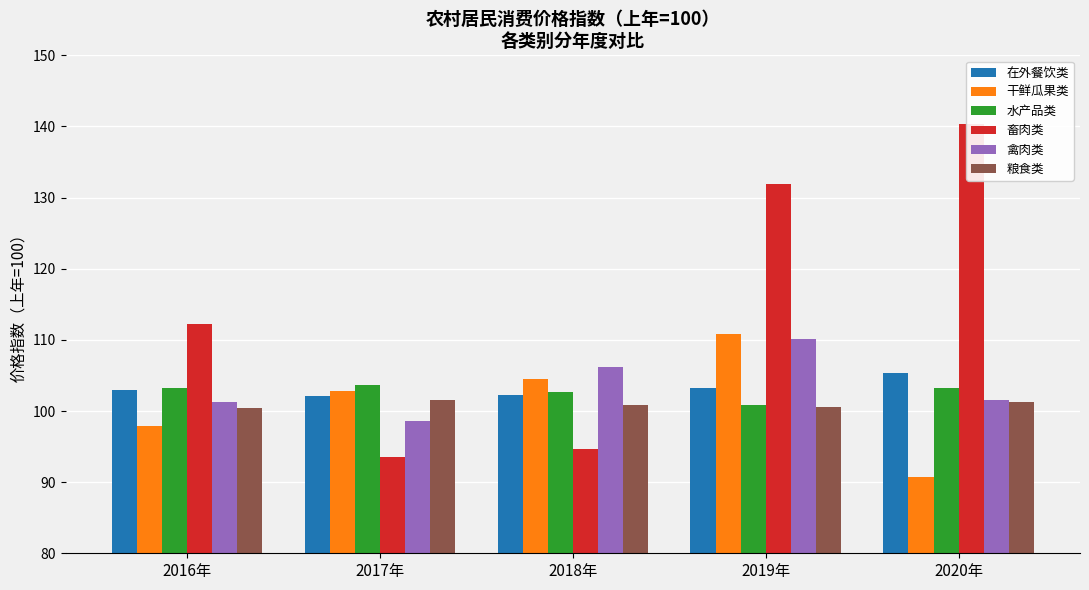

Reading left to right, transcribe all the data shown in this chart.

在外餐饮类: 2016年=102.9	2017年=102.1	2018年=102.3	2019年=103.3	2020年=105.4
干鲜瓜果类: 2016年=97.9	2017年=102.8	2018年=104.5	2019年=110.8	2020年=90.7
水产品类: 2016年=103.3	2017年=103.6	2018年=102.7	2019年=100.9	2020年=103.2
畜肉类: 2016年=112.2	2017年=93.5	2018年=94.6	2019年=131.9	2020年=140.3
禽肉类: 2016年=101.3	2017年=98.6	2018年=106.2	2019年=110.1	2020年=101.5
粮食类: 2016年=100.4	2017年=101.6	2018年=100.8	2019年=100.5	2020年=101.2